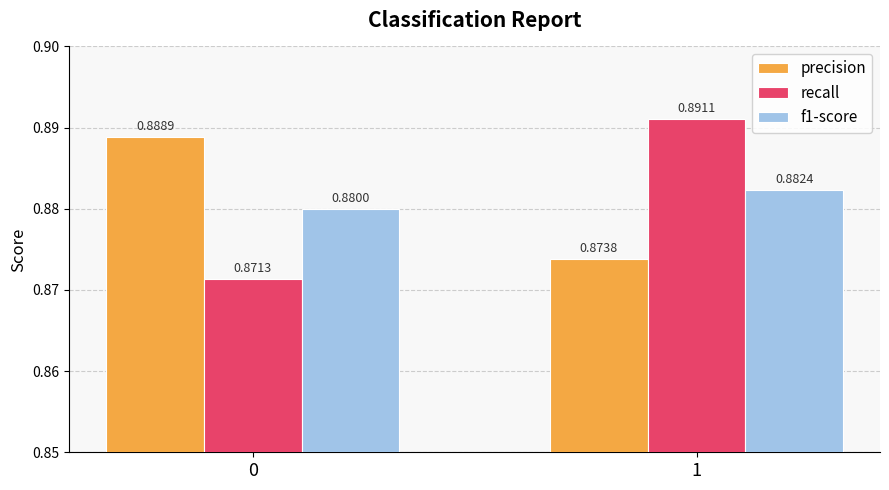

Rank the series by their maximum value, from highest to lowest.

recall, precision, f1-score